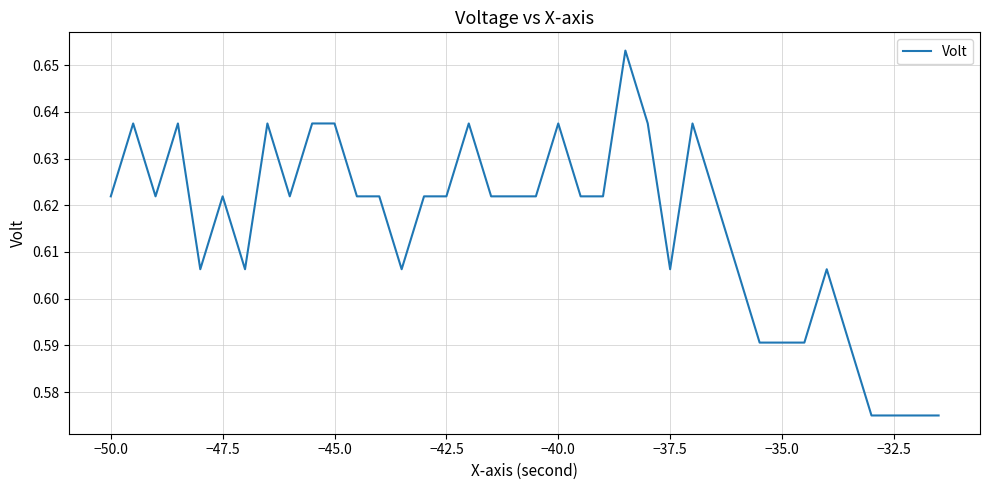

Reading right to left, list all the values displayed in this chart.

0.6	0.6	0.6	0.6	0.6	0.6	0.6	0.6	0.6	0.6	0.6	0.6	0.6	0.6	0.7	0.6	0.6	0.6	0.6	0.6	0.6	0.6	0.6	0.6	0.6	0.6	0.6	0.6	0.6	0.6	0.6	0.6	0.6	0.6	0.6	0.6	0.6	0.6